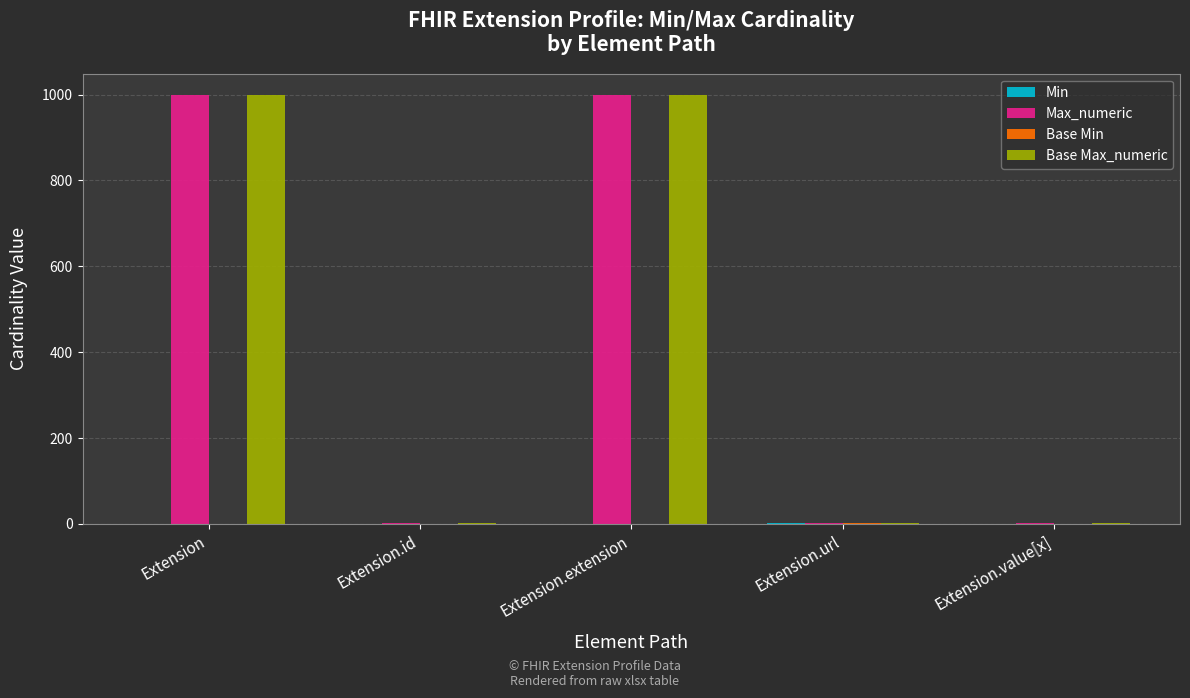

What is the sum of the Max_numeric values at Extension.extension and Extension?

1998